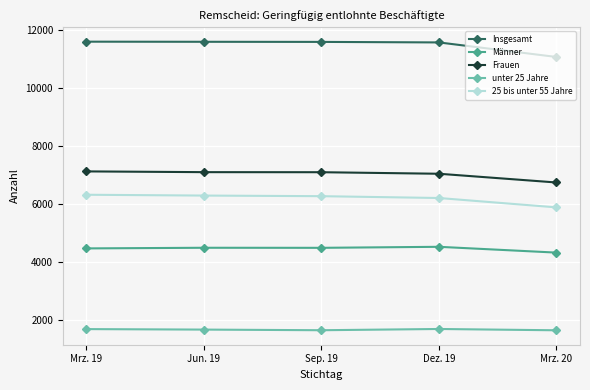

How many lines are shown in the chart?

5